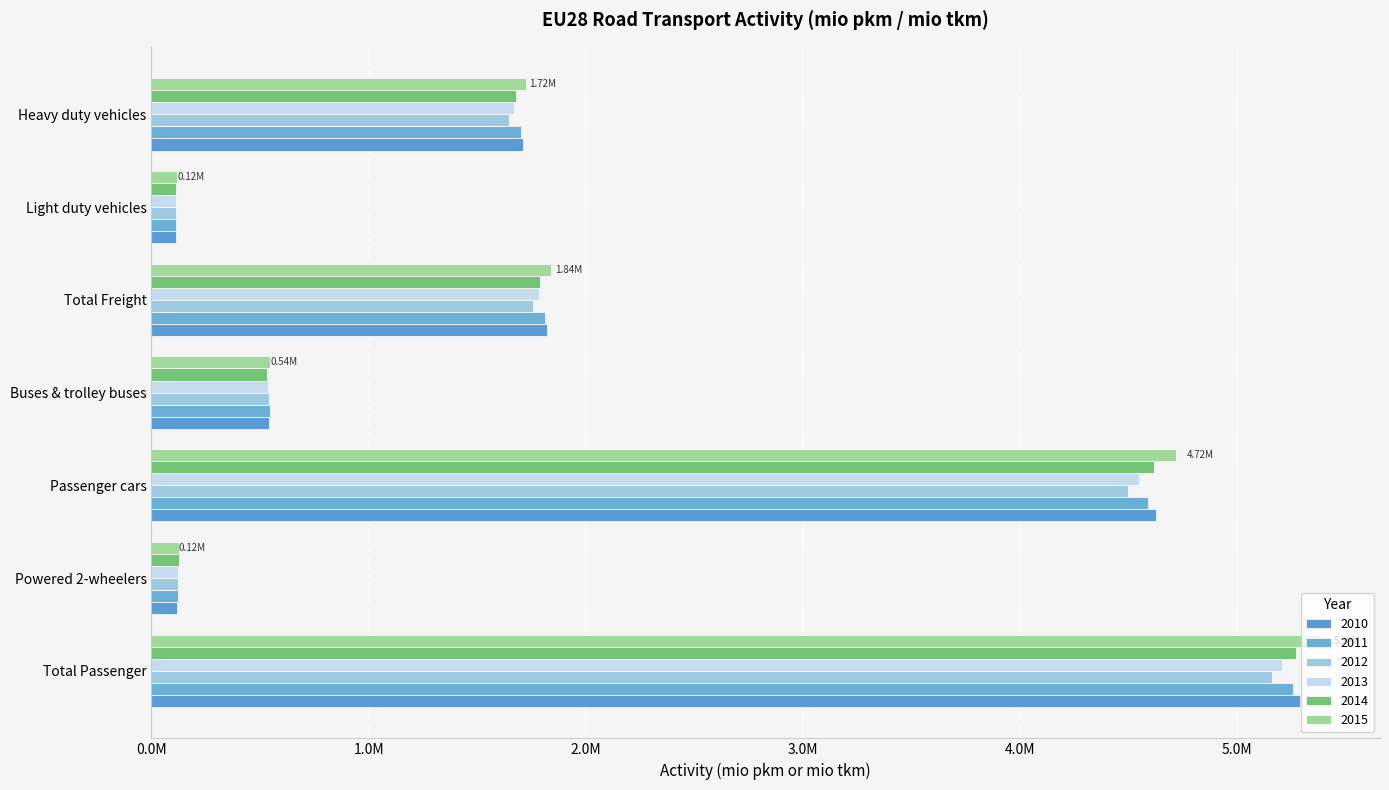

How many values in the 2010 series are below 1710222?

3